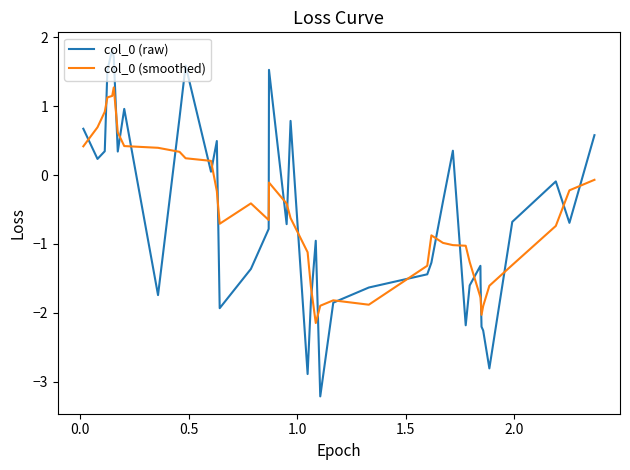

What is the minimum value for col_0 (smoothed)?

-2.1